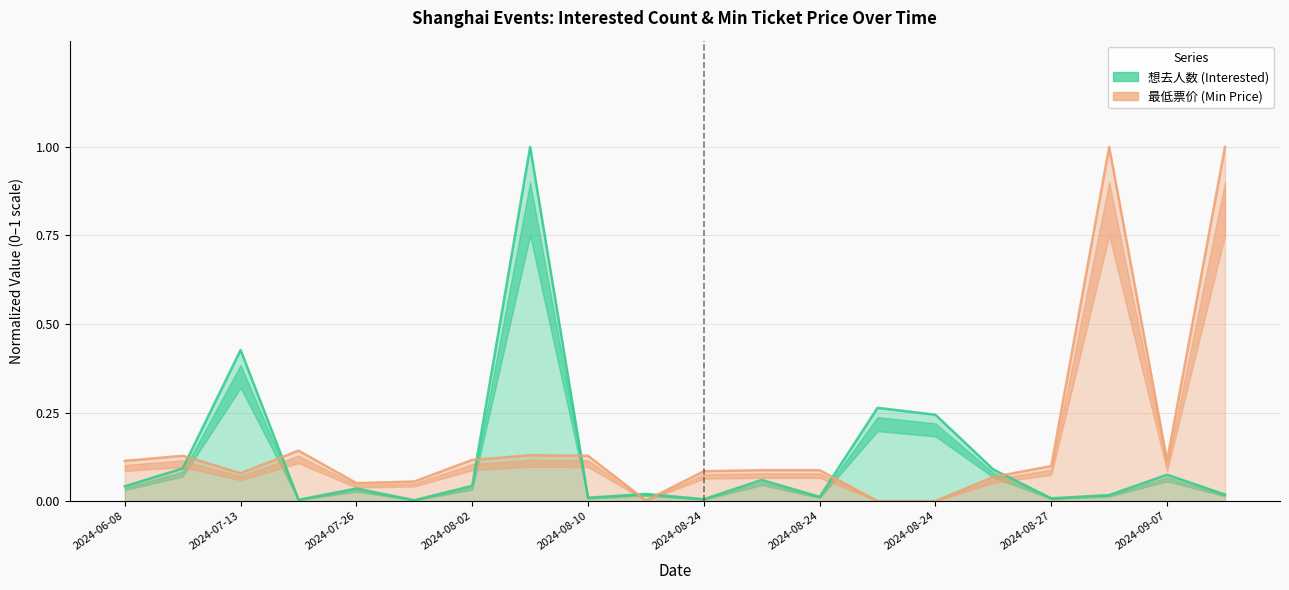

How many times do 想去人数 (Interested) and 最低票价 (Min Price) cross each other?

8